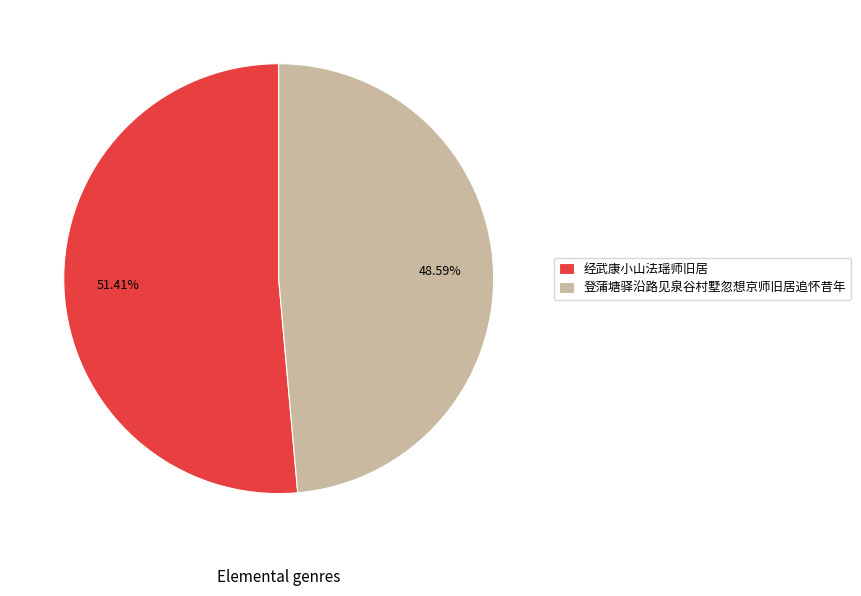

Which has a higher value, 经武康小山法瑶师旧居 or 登蒲塘驿沿路见泉谷村墅忽想京师旧居追怀昔年?

经武康小山法瑶师旧居